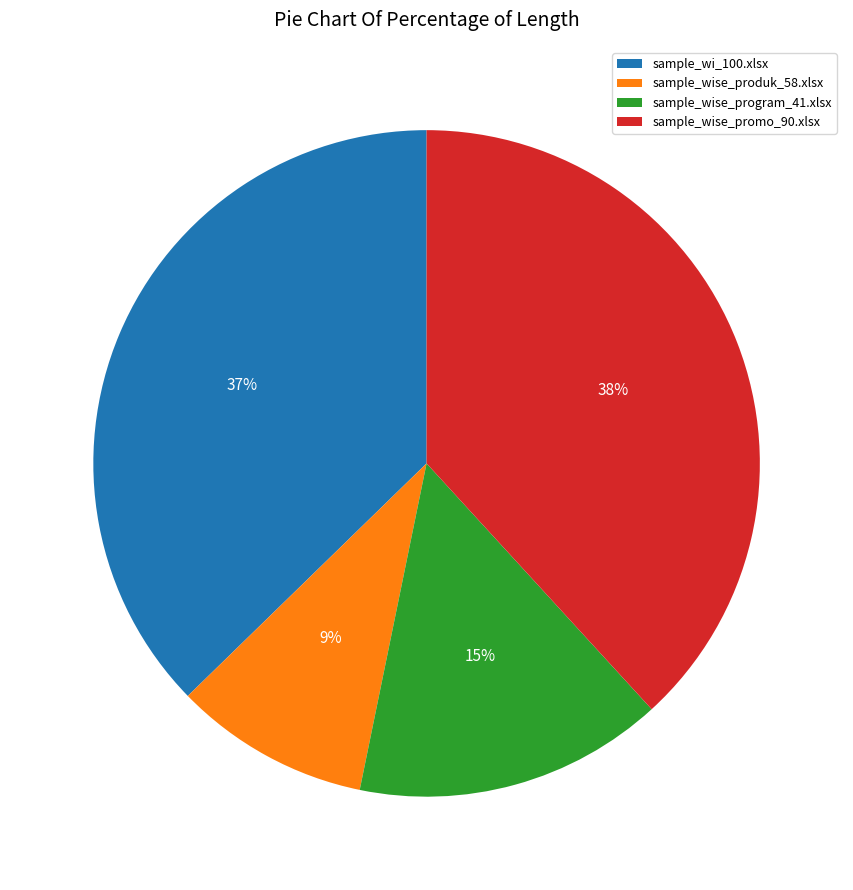

Do sample_wise_produk_58.xlsx and sample_wi_100.xlsx together represent more than half of the pie?

No